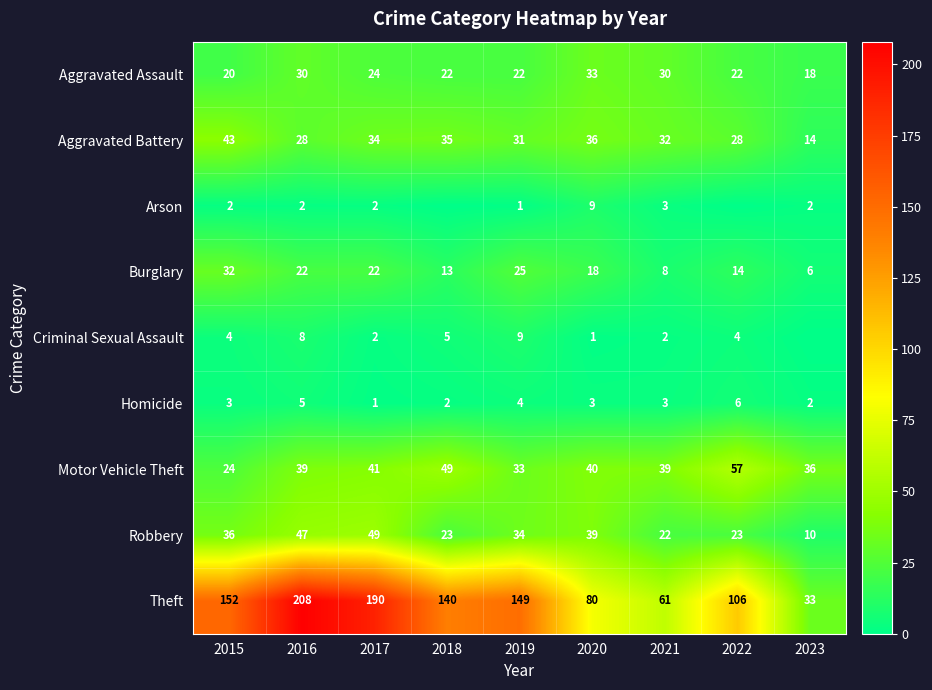

True or false: Motor Vehicle Theft has a value of 24 at 2015.

True